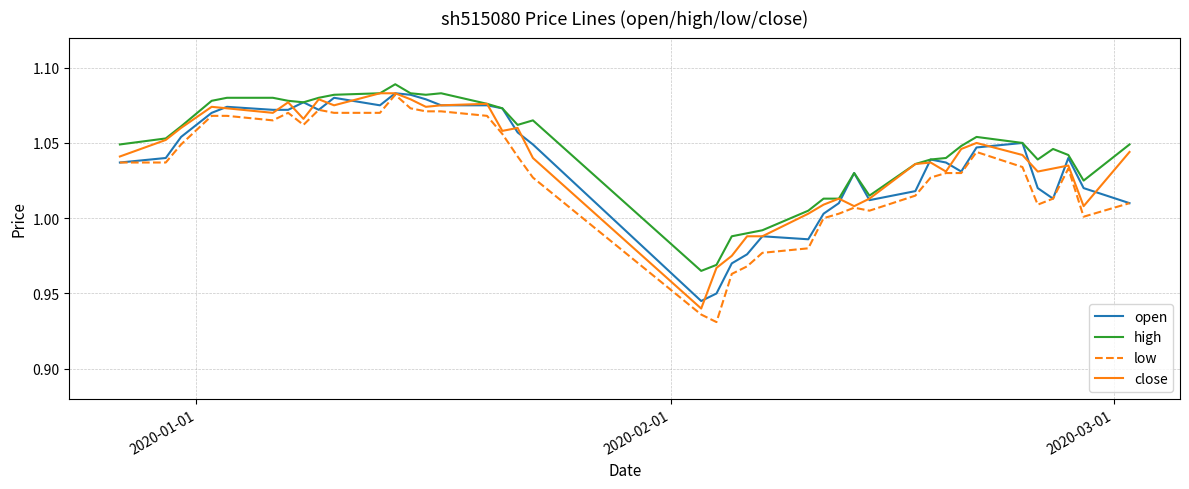

True or false: low and high intersect in this chart.

False